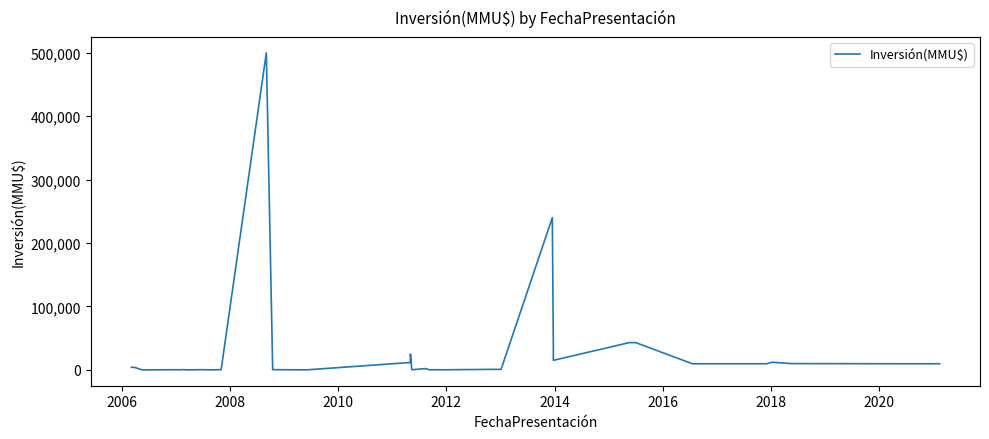

How many positive values are there?

39